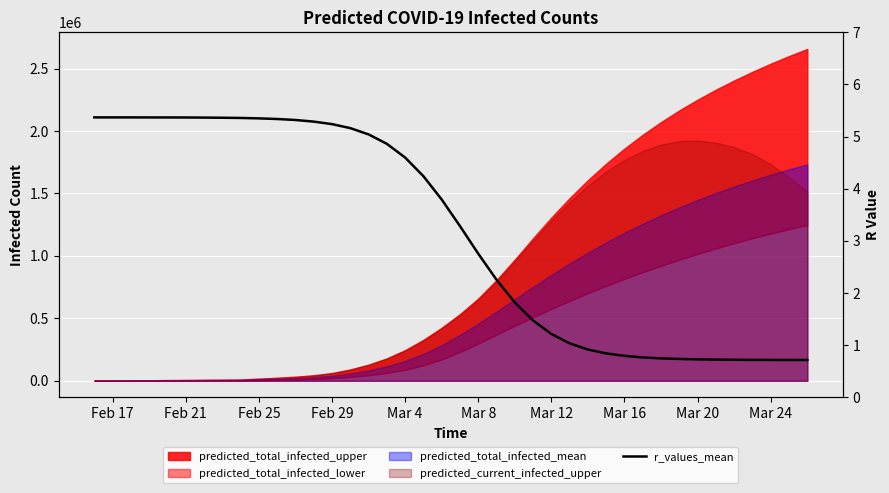

What is the value of the 5th point from the left?

5.4